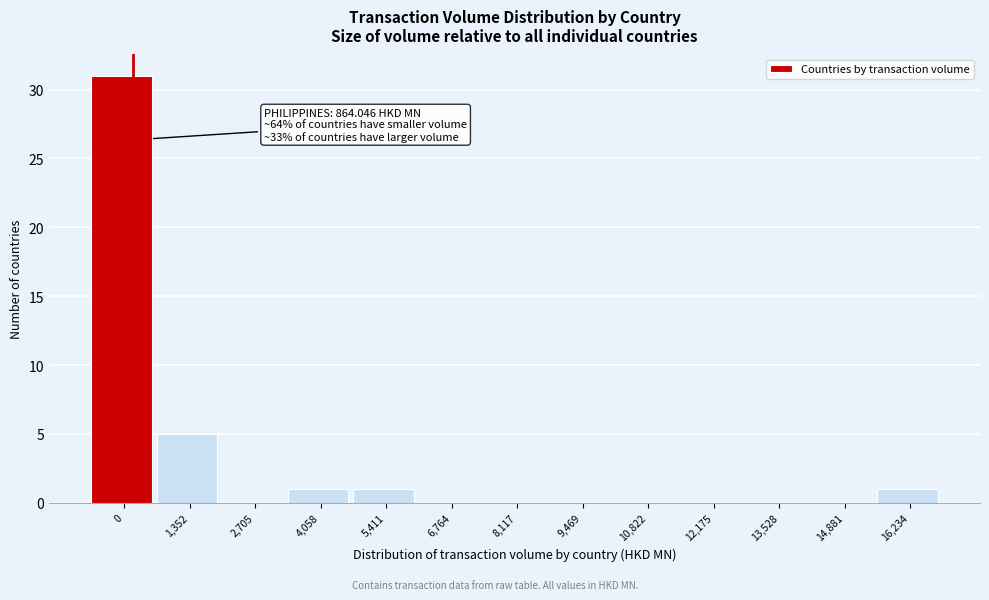

Reading left to right, transcribe all the data shown in this chart.

0=31	1,352=5	2,705=0	4,058=1	5,411=1	6,764=0	8,117=0	9,469=0	10,822=0	12,175=0	13,528=0	14,881=0	16,234=1